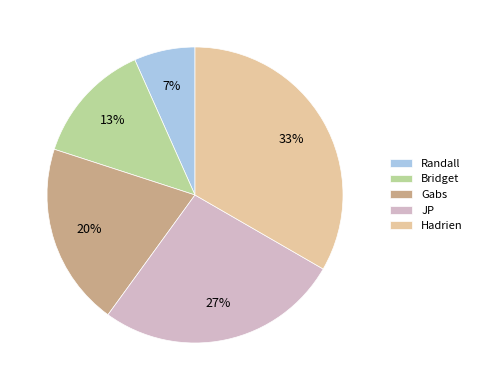

Rank the categories by value from lowest to highest.

Randall, Bridget, Gabs, JP, Hadrien